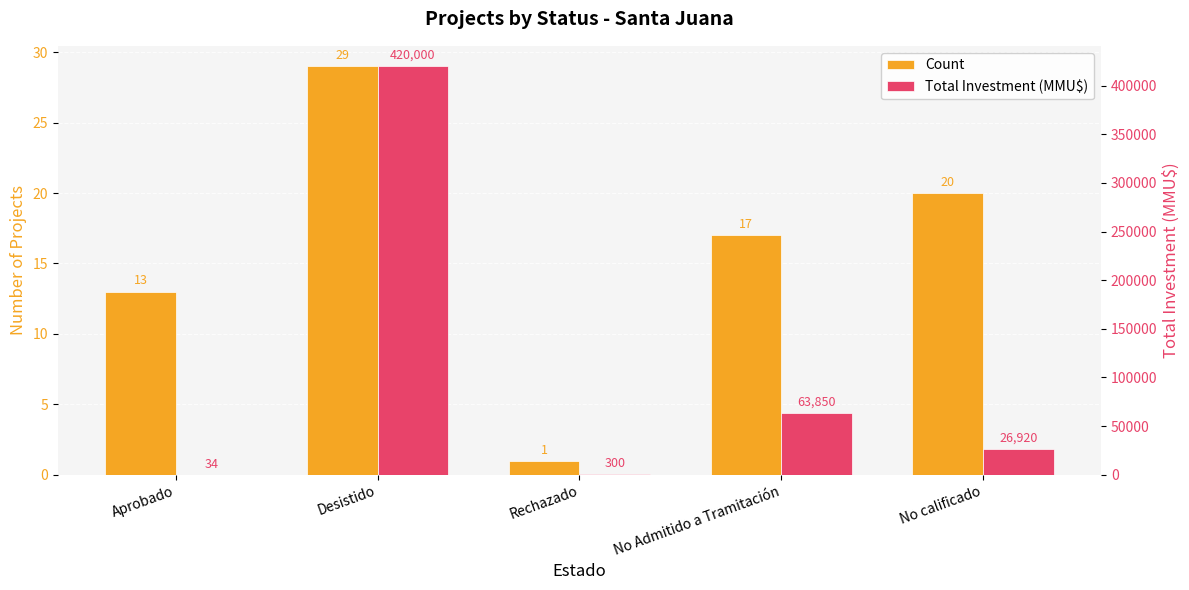

What is the maximum value for Total Investment (MMU$)?

420000